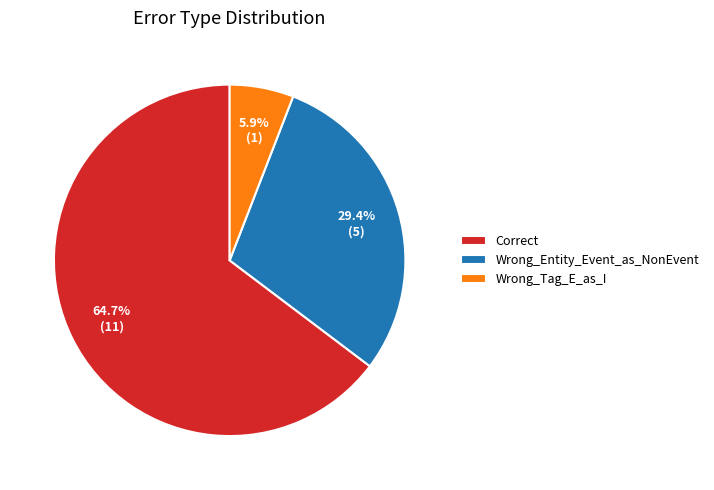

To the nearest percent, what is the combined percentage of Correct and Wrong_Entity_Event_as_NonEvent?

94%